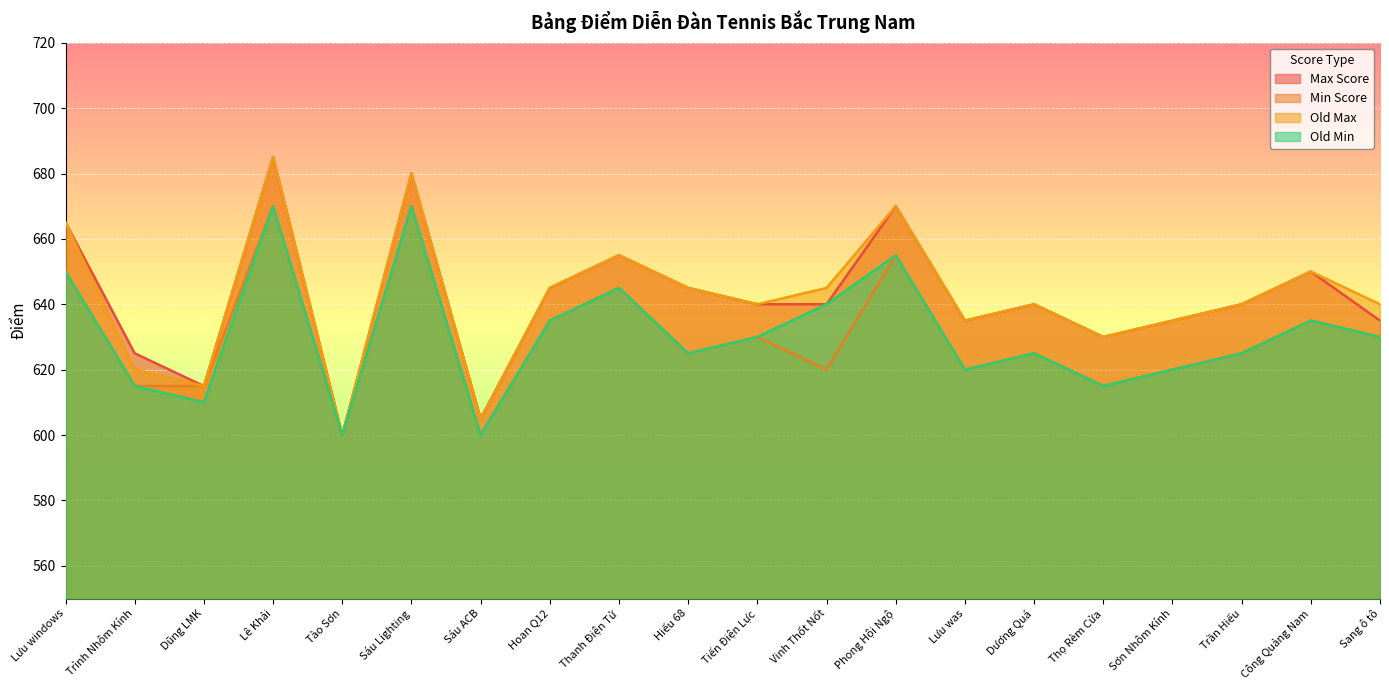

What are all the series names shown in the legend?

Max Score, Min Score, Old Max, Old Min